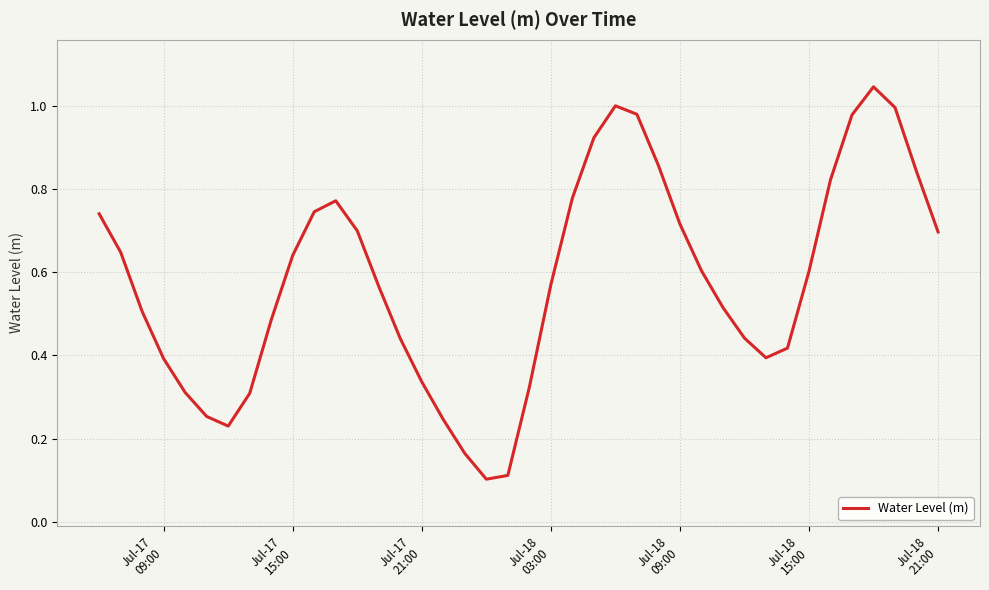

What is the value of the 35th point from the left?

0.8